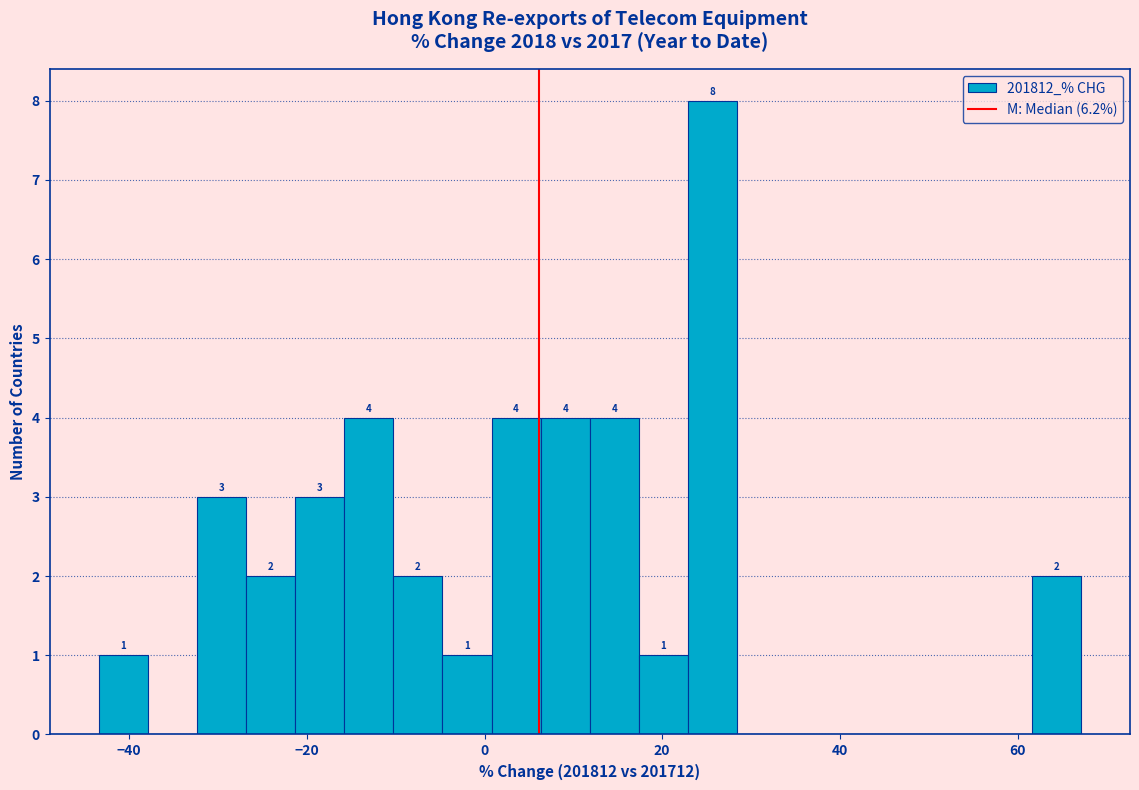

Read against the x-axis, roughly where is the centre of the tallest bar?

26